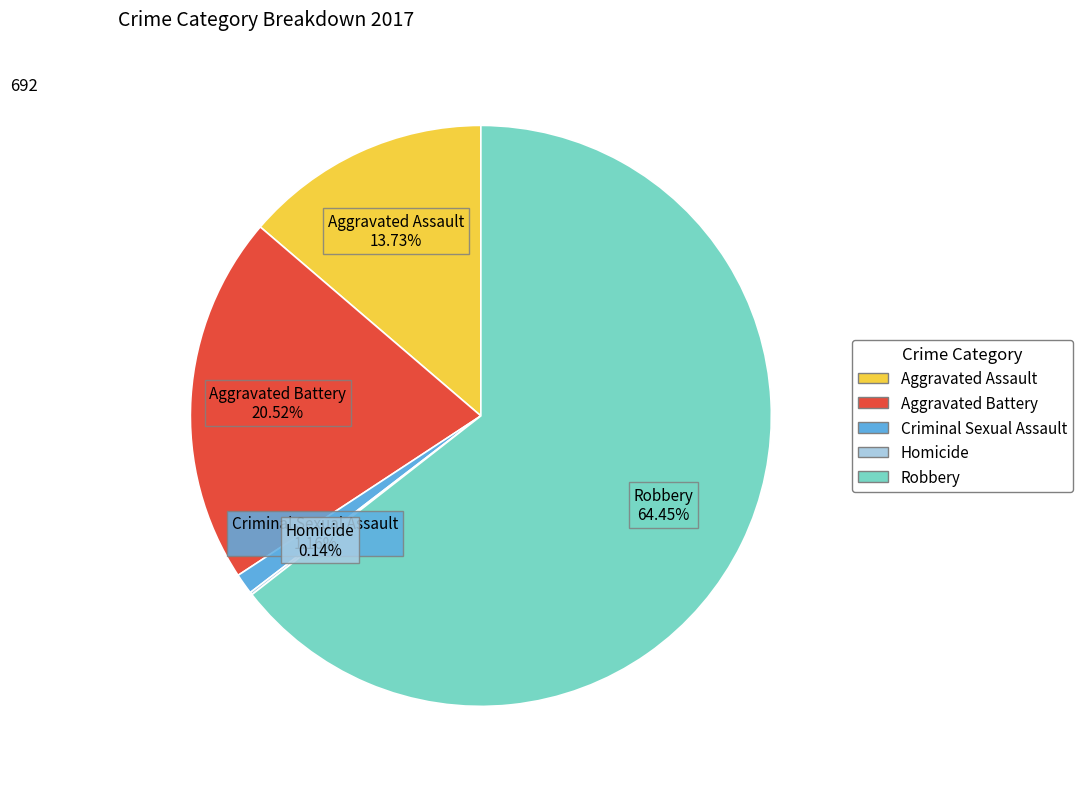

What is the largest slice in the pie chart?

Robbery